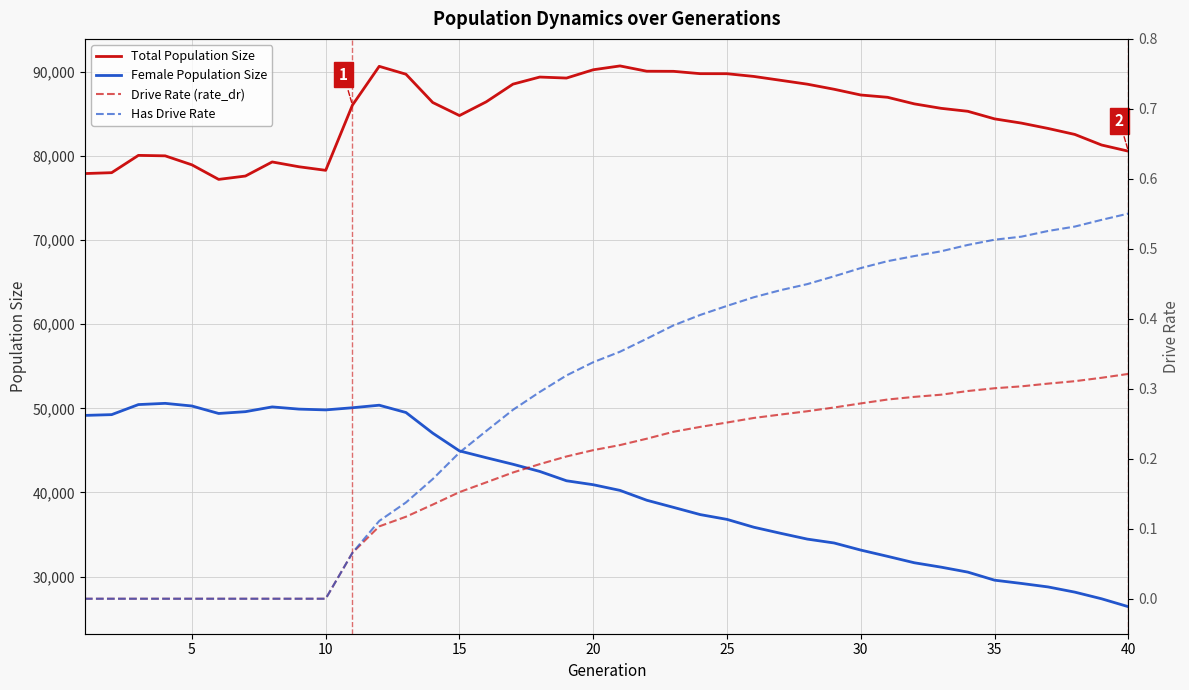

Count the Drive Rate (rate_dr) values in the range 0 to 1.

40